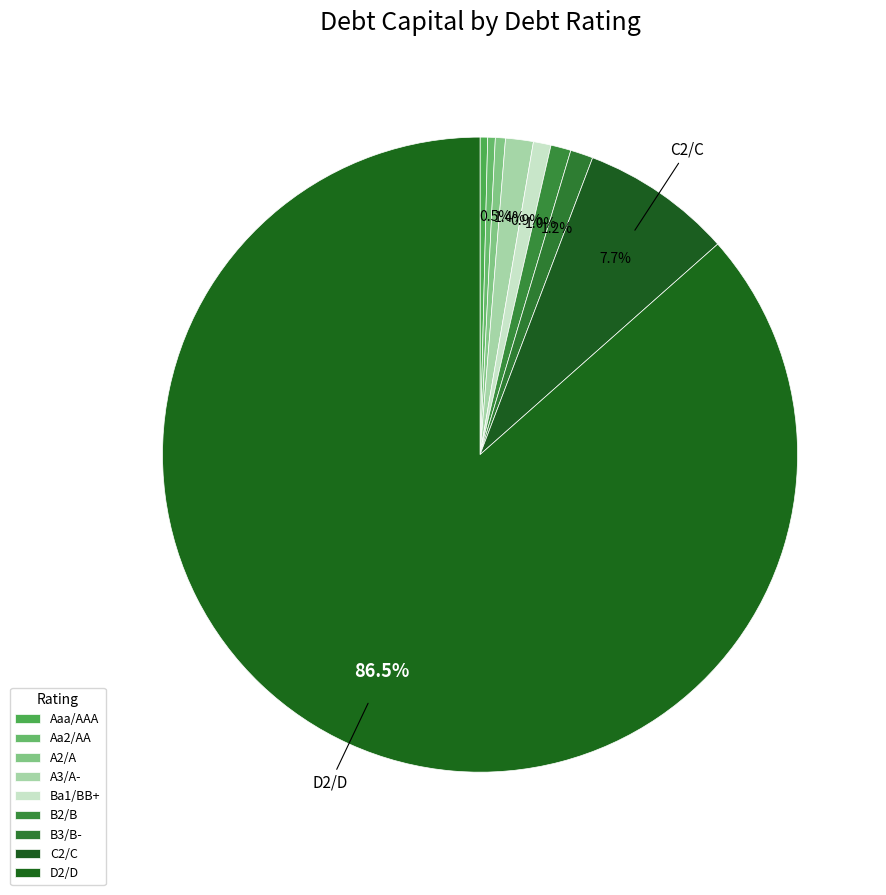

How many segments does this pie chart have?

9